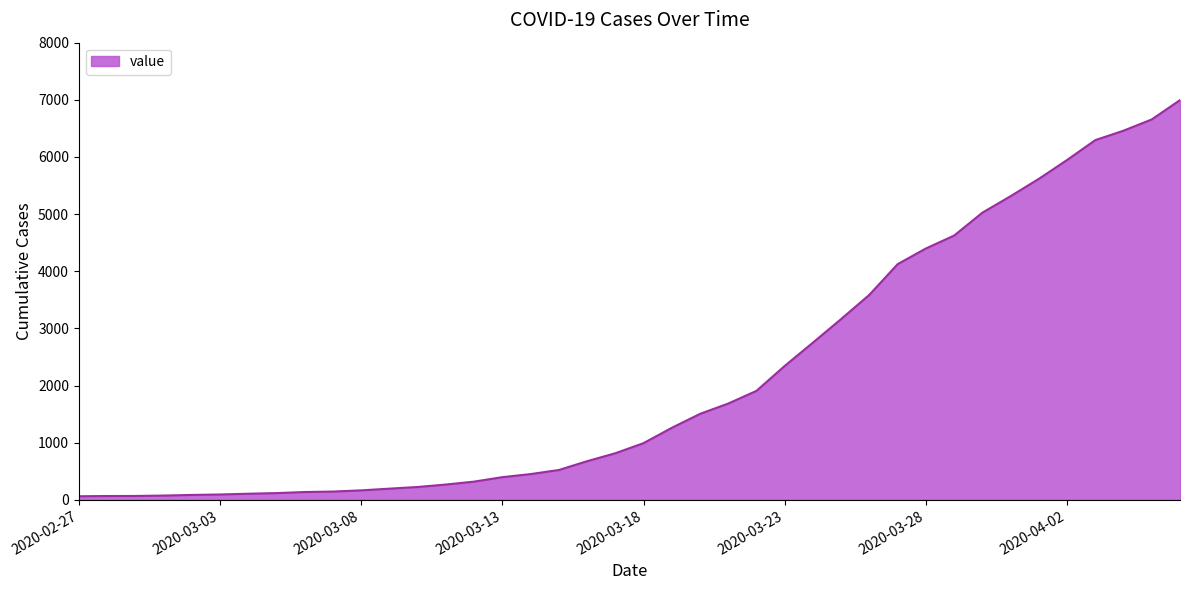

What is the minimum value shown in the chart?

64